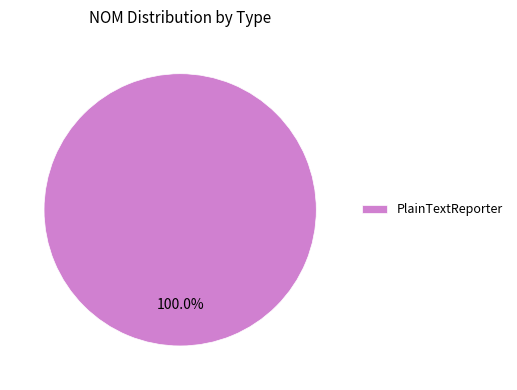

To the nearest percent, what percentage of the pie is PlainTextReporter?

100%